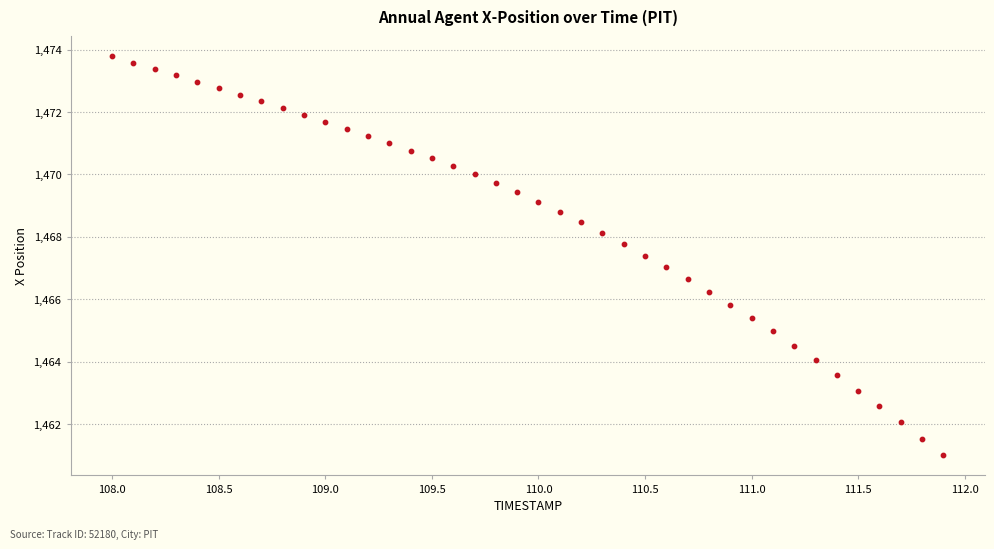

What is the range of X values (max minus min)?

3.9